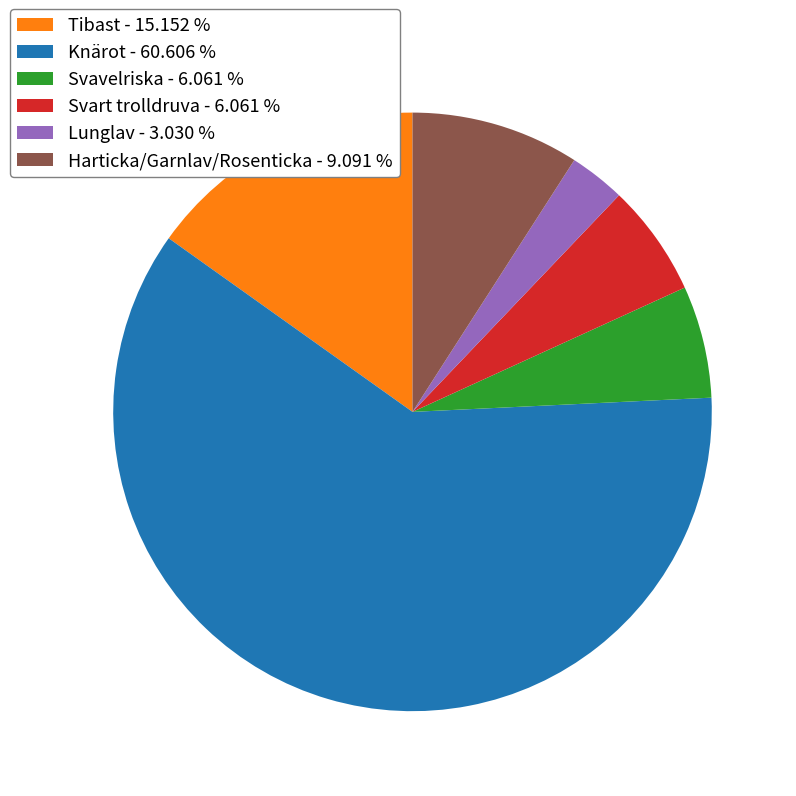

What is the ratio of the value at Svart trolldruva - 6.061 % to the value at Lunglav - 3.030 %?

2.0